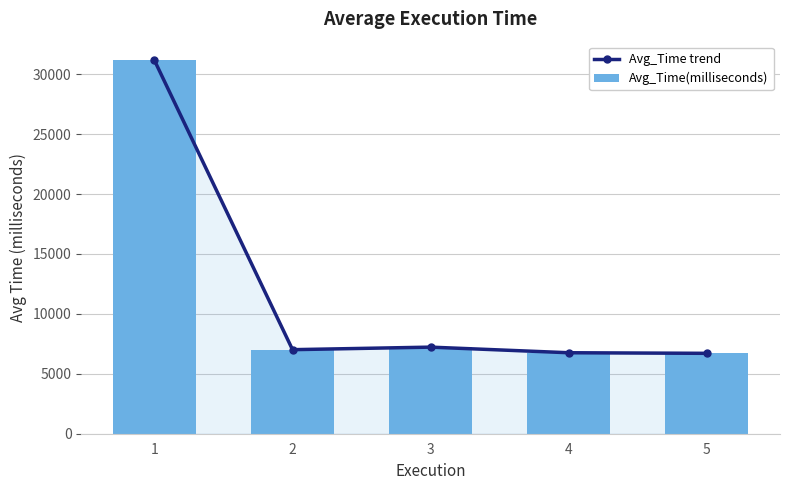

List the labels in order of Avg_Time trend value, smallest first.

5, 4, 2, 3, 1